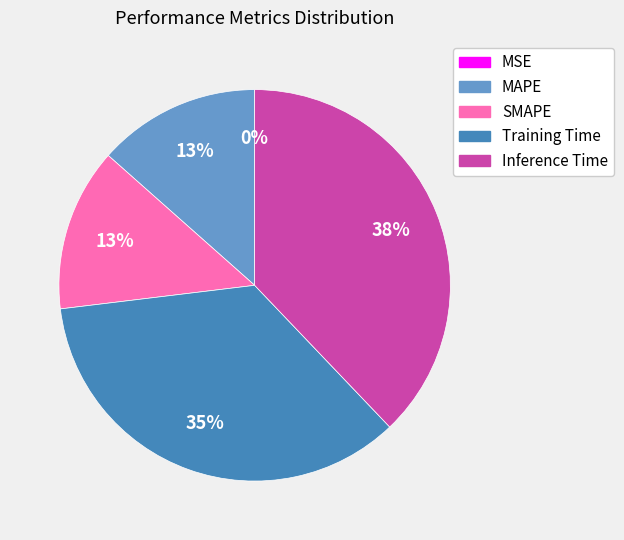

Which category has the biggest portion of the pie?

Inference Time